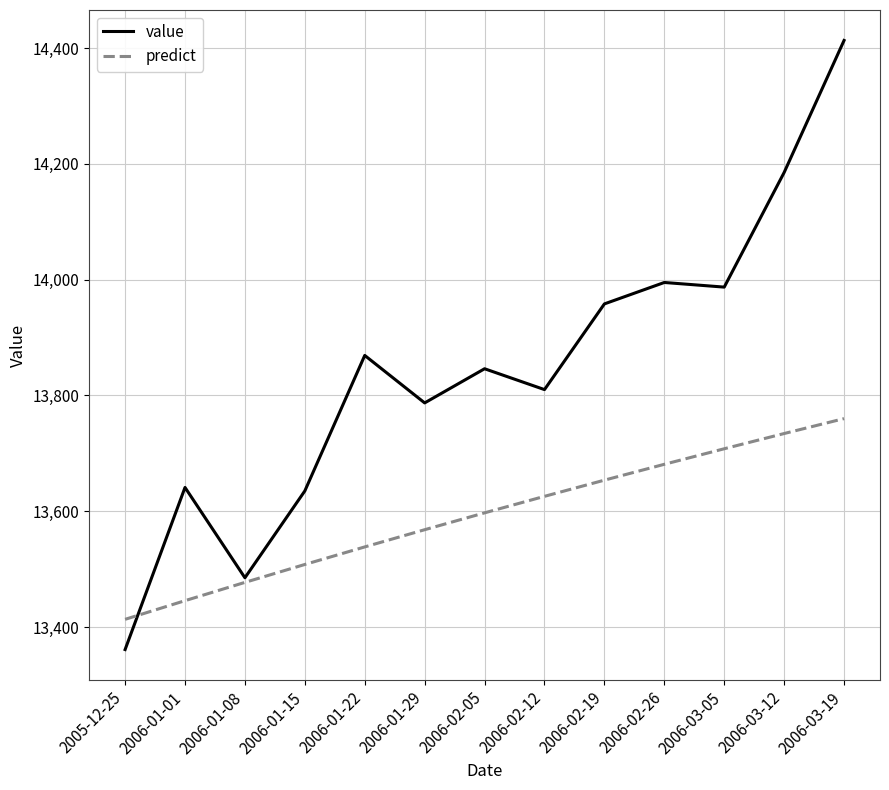

True or false: value has a value of 13641.0 at 2006-01-01.

True